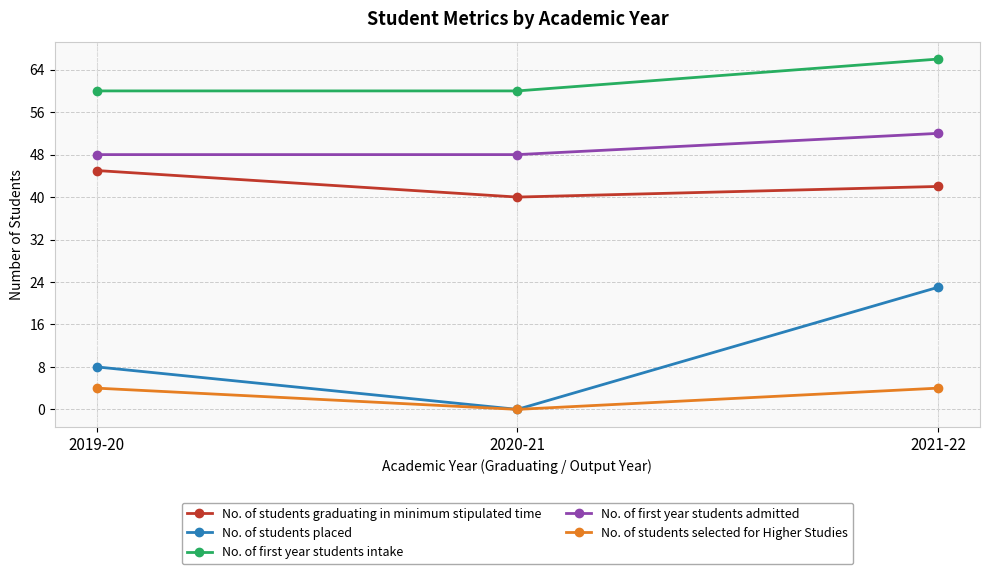

At which label does No. of students graduating in minimum stipulated time reach its minimum?

2020-21